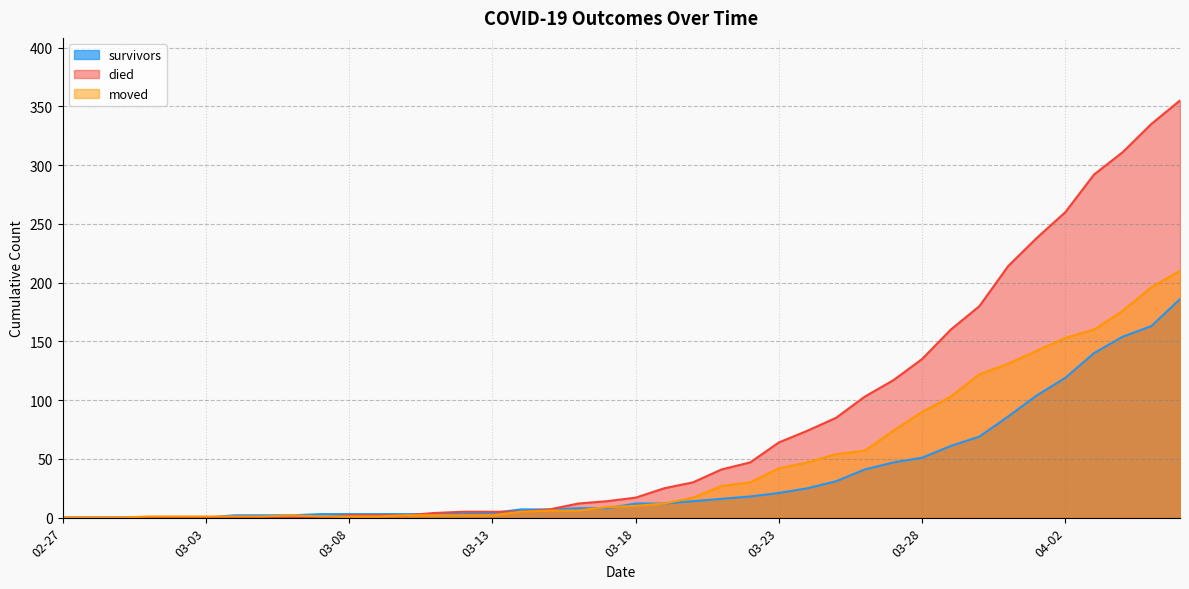

Where does the died series first go above 17?

2020-03-19